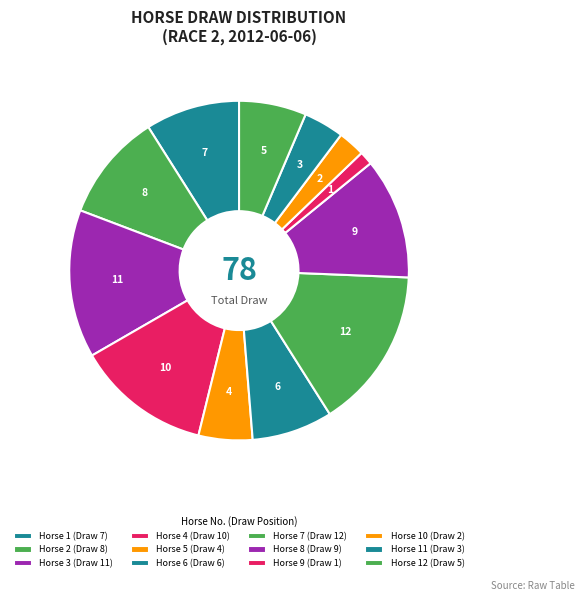

Count the number of slices in the pie.

12